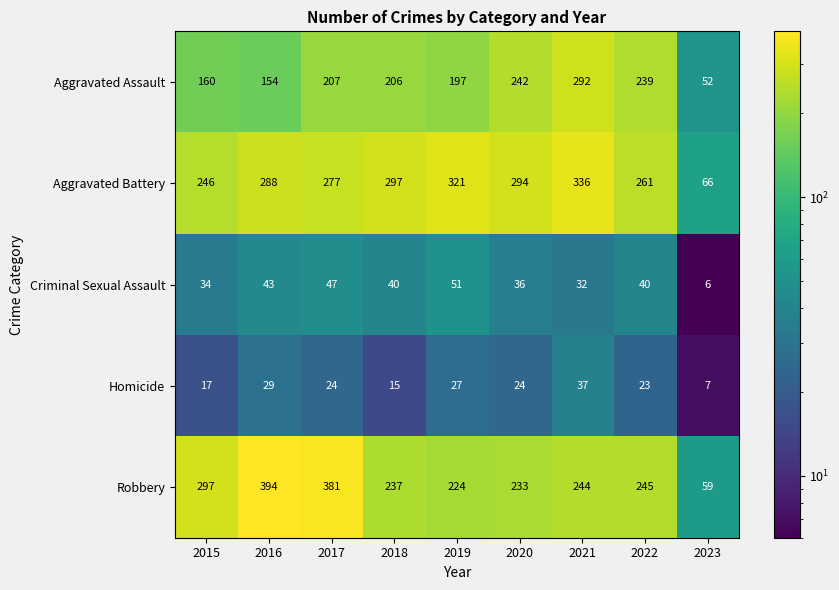

Which series has the largest total across all categories?

Aggravated Battery